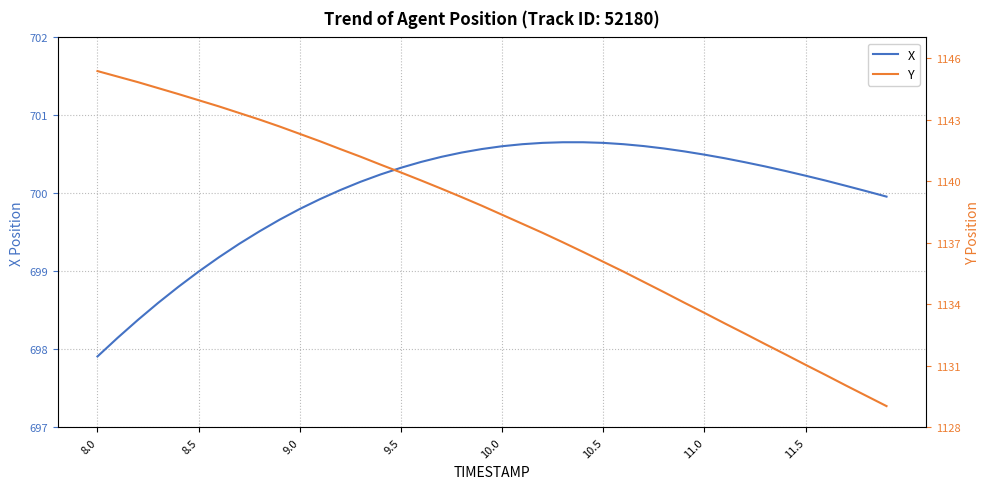

What is the difference between the second highest and second lowest values in the Y series?

15.5